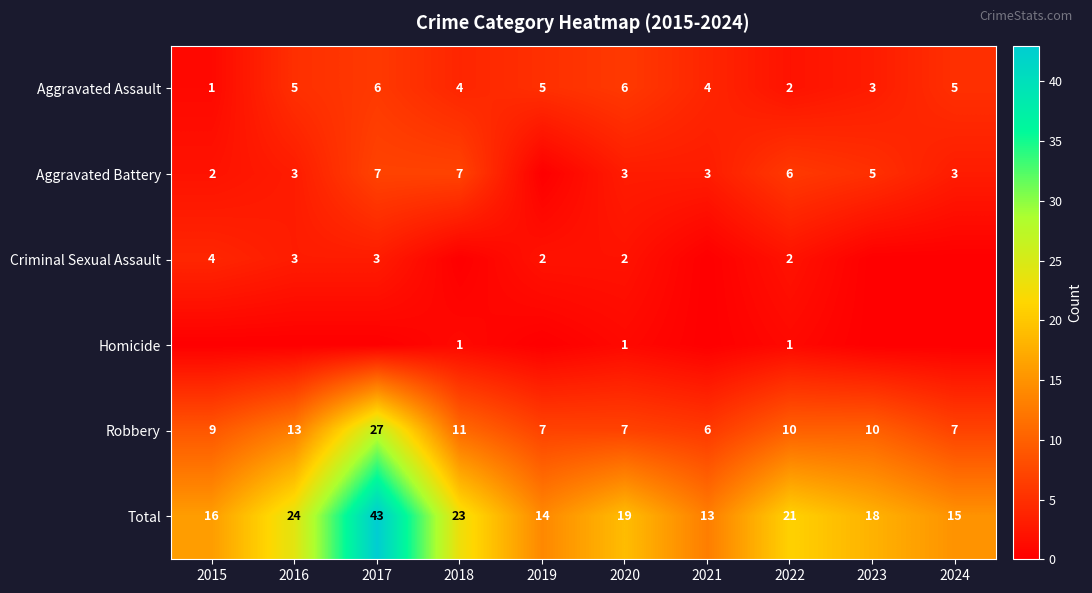

Is it true that Aggravated Assault equals 5 at 2024?

True